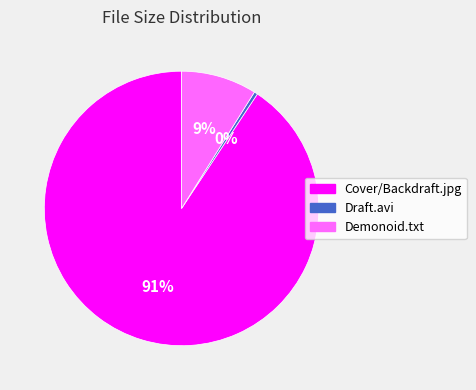

Combined, do Draft.avi and Cover/Backdraft.jpg account for over 50%?

Yes